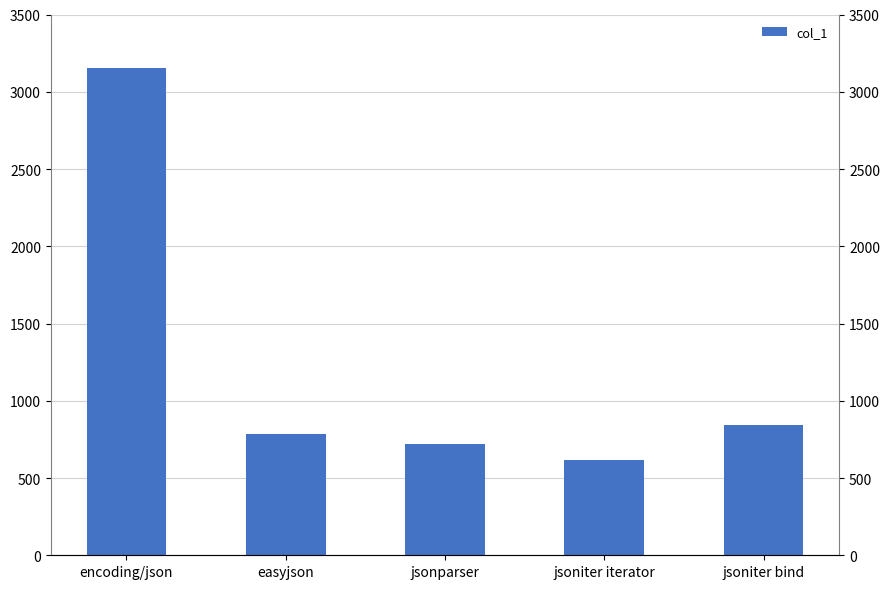

What is the smallest value displayed?

619